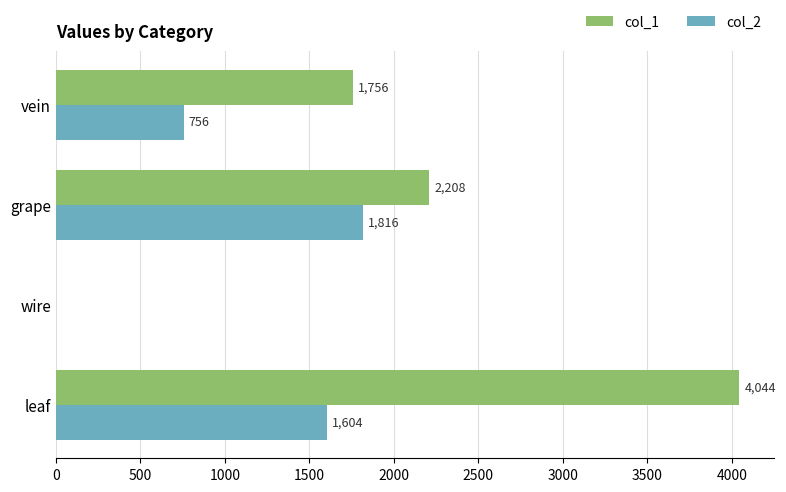

The value of col_1 at wire is 0. True or false?

True